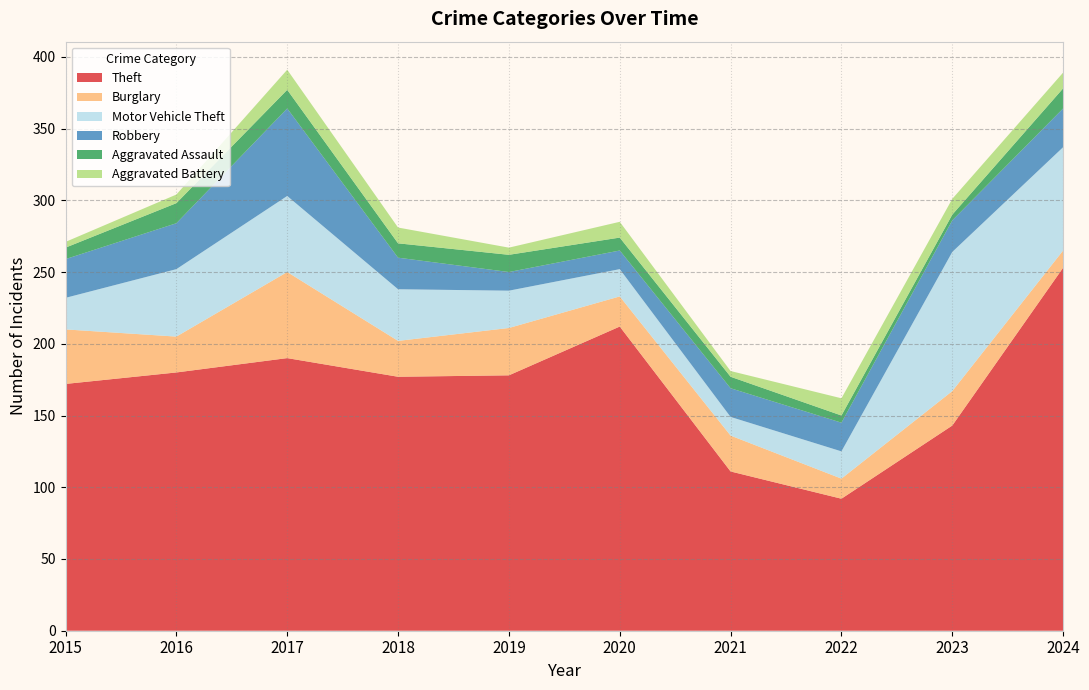

Reading left to right, what are all the values shown in this chart?

Theft: 172	180	190	177	178	212	111	92	143	253
Burglary: 38	25	60	25	33	21	25	14	24	12
Motor Vehicle Theft: 22	47	53	36	26	19	13	19	97	72
Robbery: 27	32	61	22	13	13	20	20	22	27
Aggravated Assault: 8	14	13	10	12	9	8	5	4	14
Aggravated Battery: 4	6	14	11	5	11	4	12	11	11